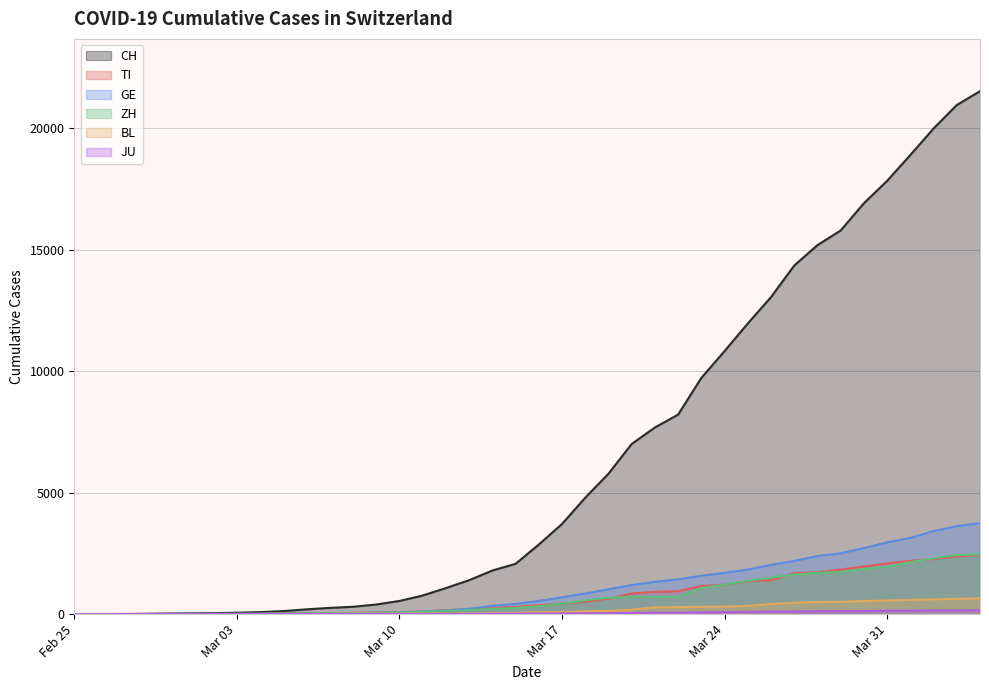

What is the sum of all GE values?

42471